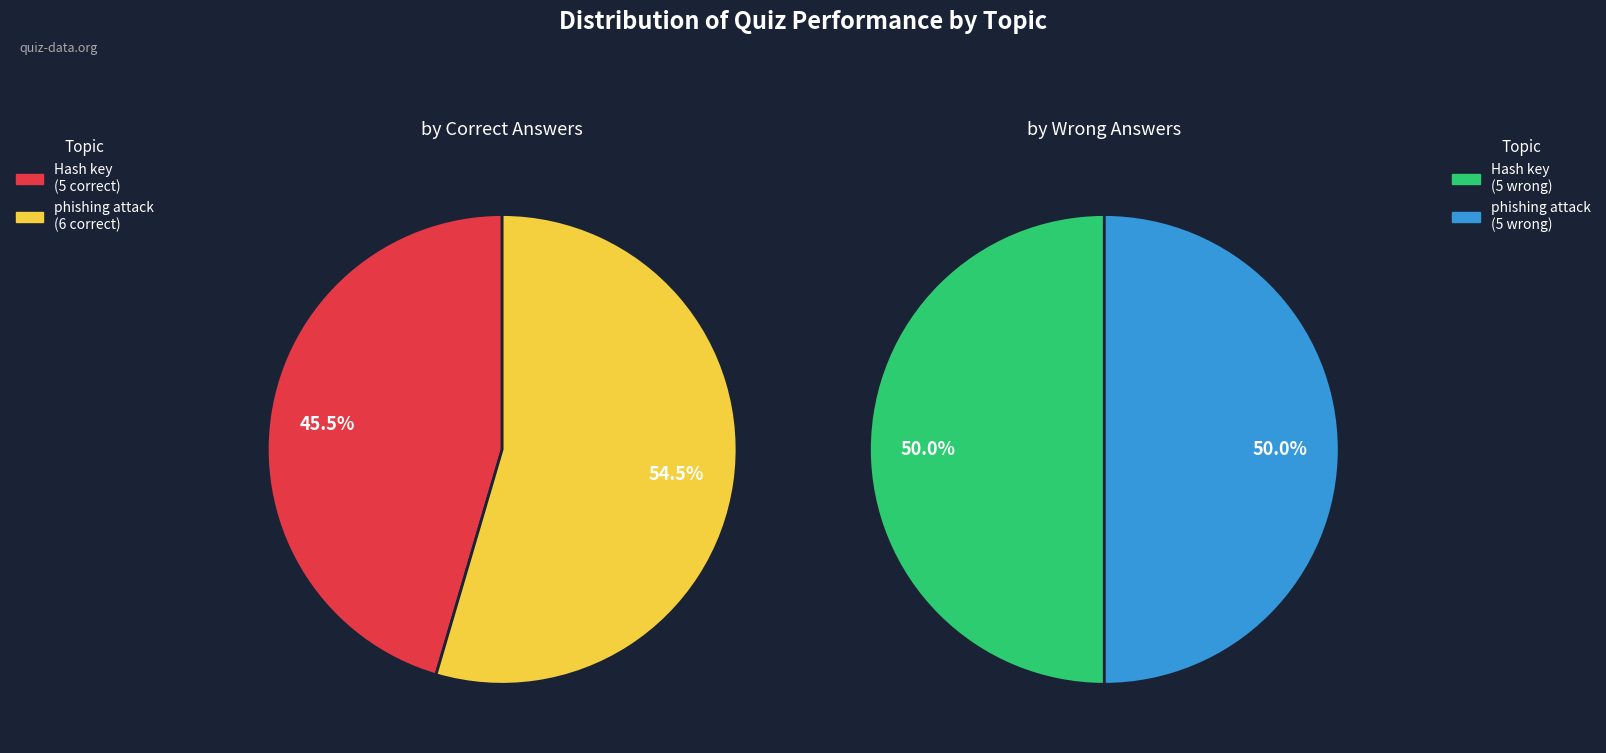

What is the largest slice in the pie chart?

phishing attack